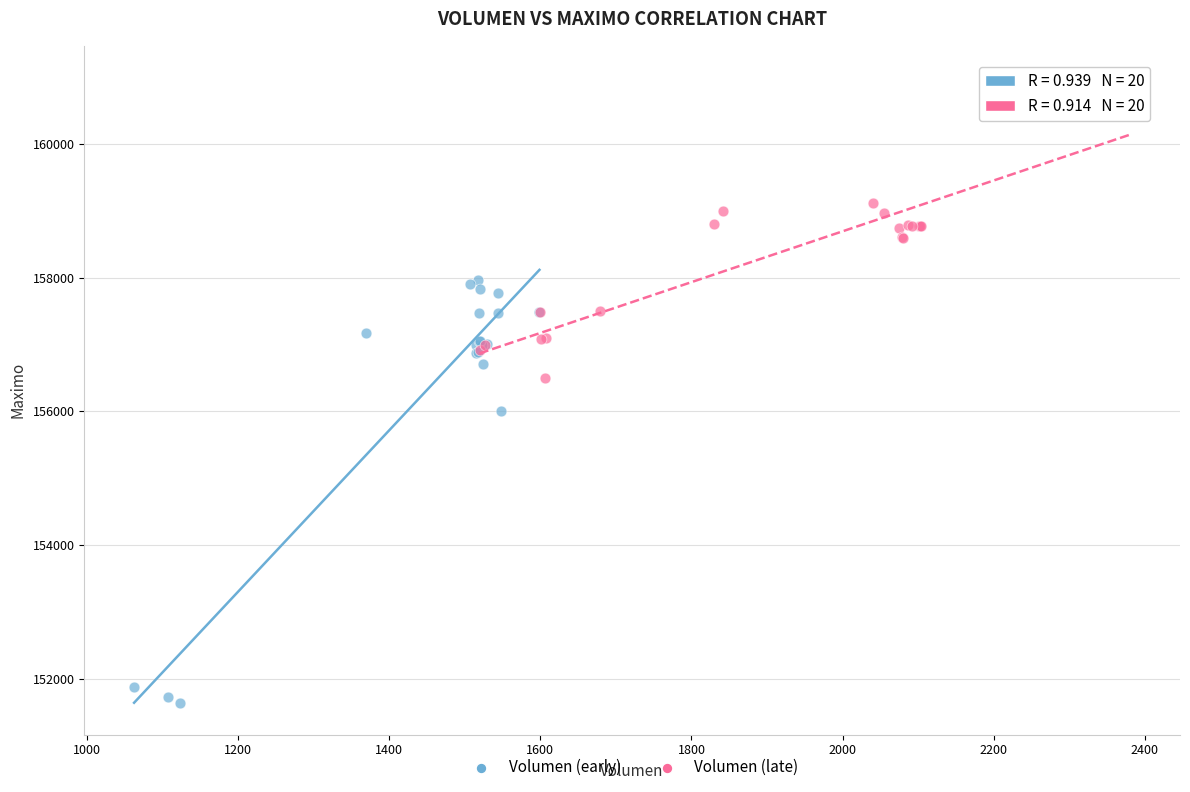

Which series reaches the minimum Y coordinate?

Volumen (early)